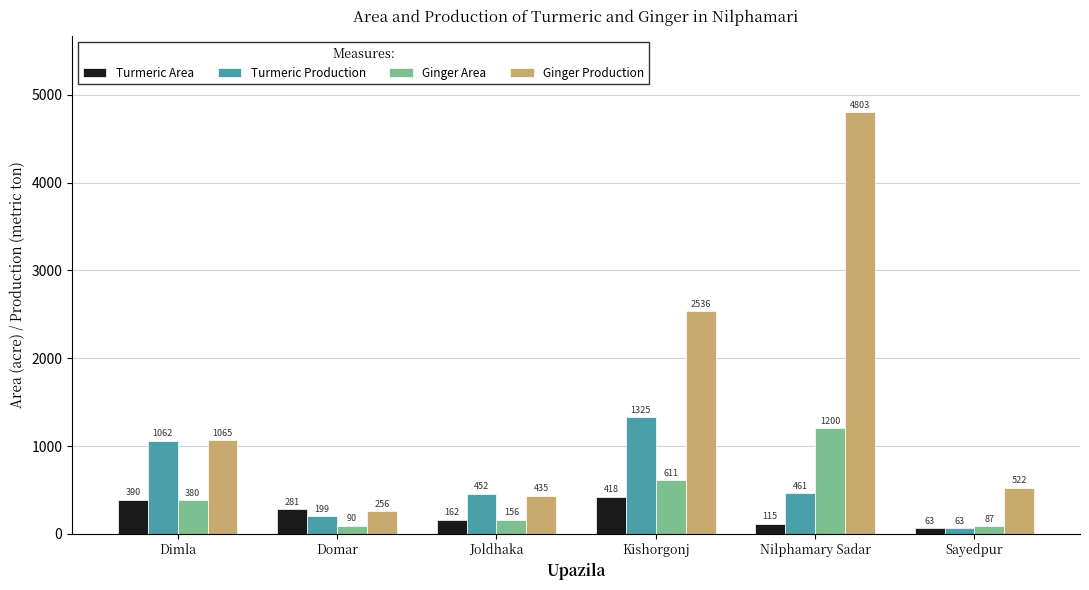

Reading left to right, extract all data points from this chart.

Turmeric Area: Dimla=390	Domar=281	Joldhaka=162	Kishorgonj=418	Nilphamary Sadar=115	Sayedpur=63
Turmeric Production: Dimla=1062	Domar=199	Joldhaka=452	Kishorgonj=1325	Nilphamary Sadar=461	Sayedpur=63
Ginger Area: Dimla=380	Domar=90	Joldhaka=156	Kishorgonj=611	Nilphamary Sadar=1200	Sayedpur=87
Ginger Production: Dimla=1065	Domar=256	Joldhaka=435	Kishorgonj=2536	Nilphamary Sadar=4803	Sayedpur=522